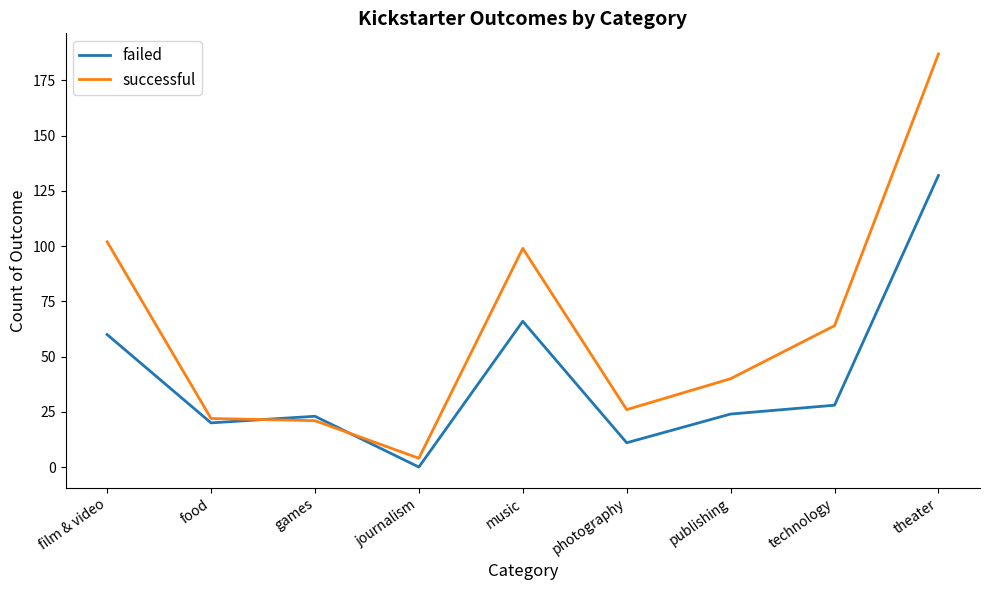

Where does the failed series first go above 24?

film & video